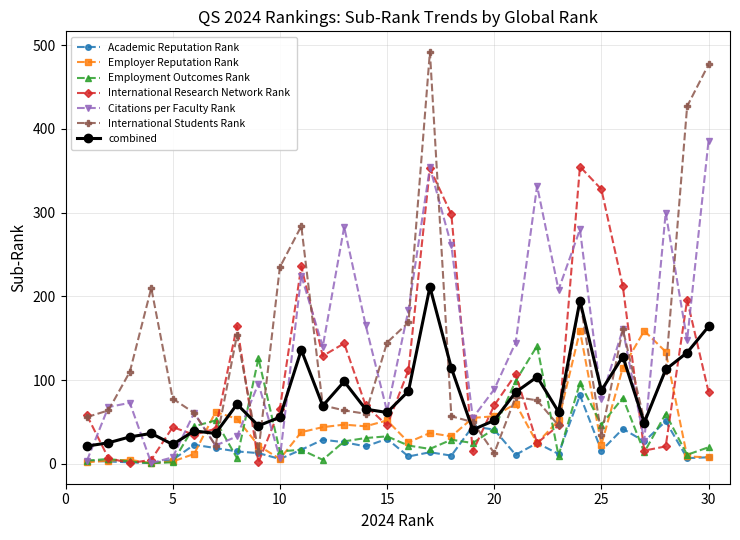

Which series has the largest range (max minus min)?

International Students Rank